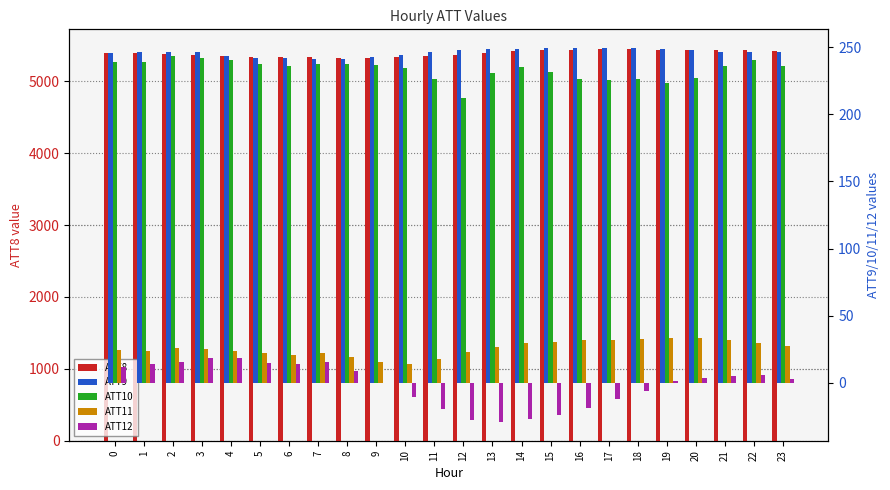

Between 22 and 9, which is larger?

22